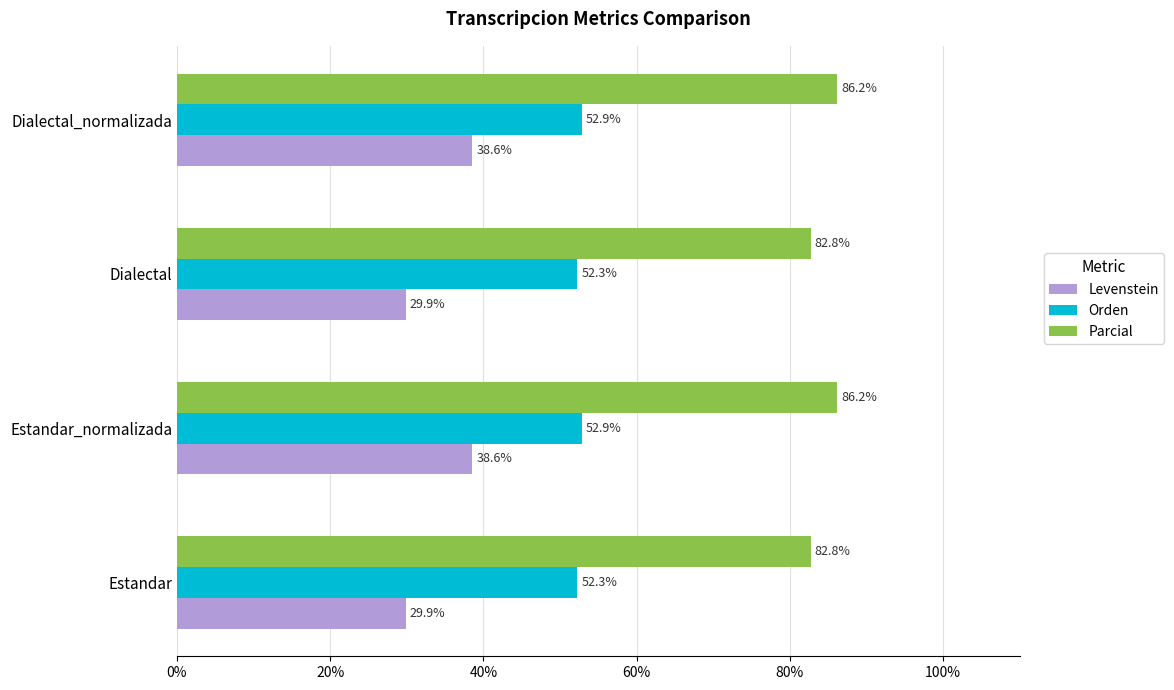

How many Orden values are between 52 and 53?

4